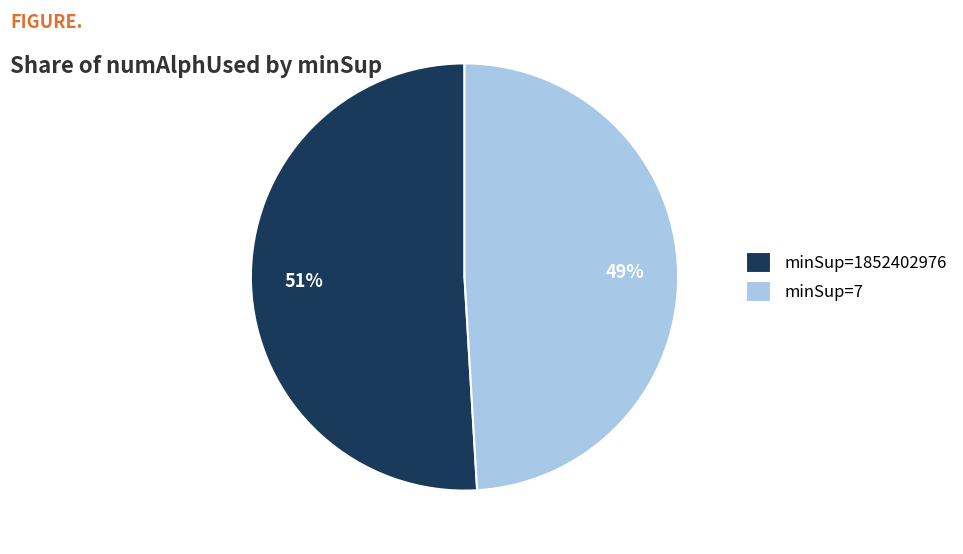

To the nearest percent, what is the difference between the minSup=7 and minSup=1852402976 slice percentages?

2%